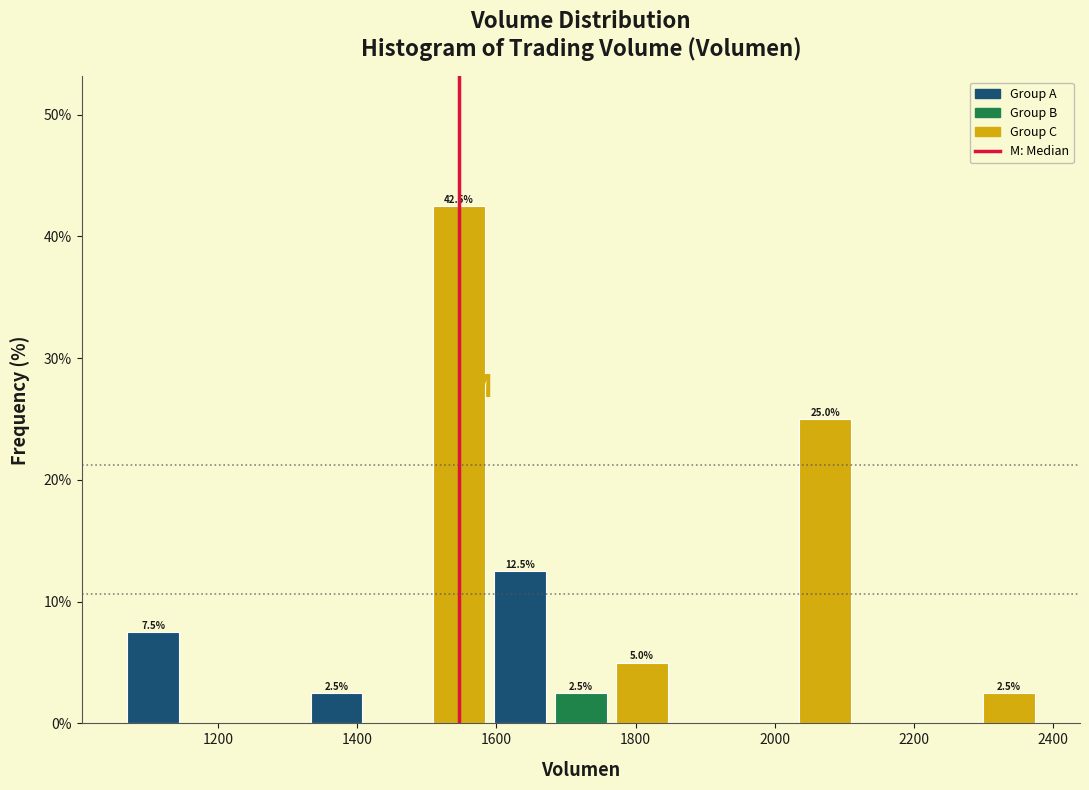

Which range on the x-axis has the tallest bar?

1500 to 1580